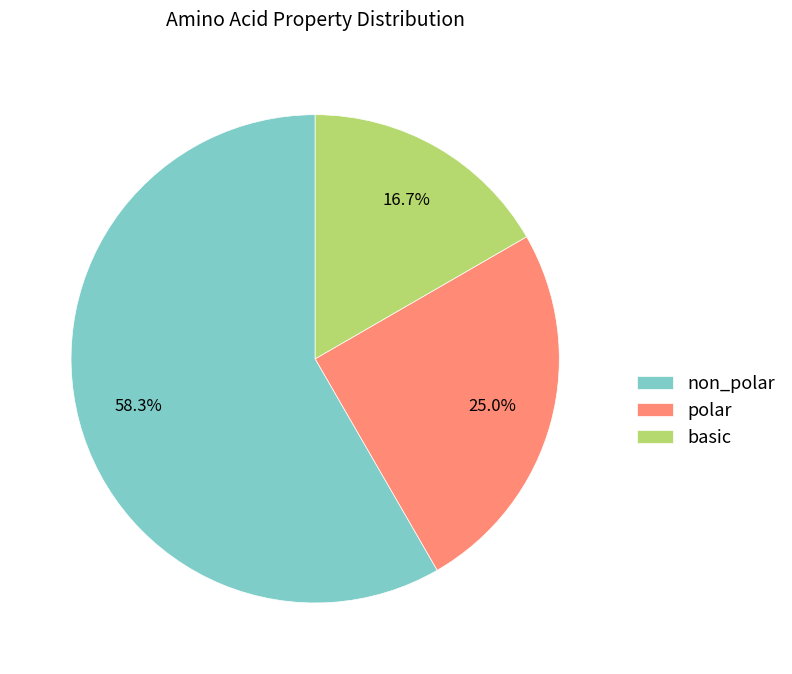

Between non_polar and basic, which is larger?

non_polar